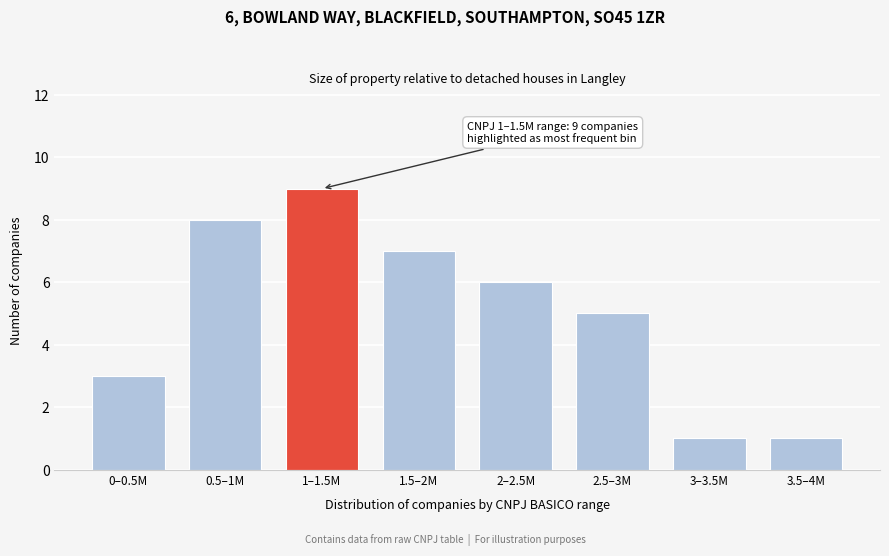

Reading left to right, list all the values displayed in this chart.

0–0.5M=3	0.5–1M=8	1–1.5M=9	1.5–2M=7	2–2.5M=6	2.5–3M=5	3–3.5M=1	3.5–4M=1